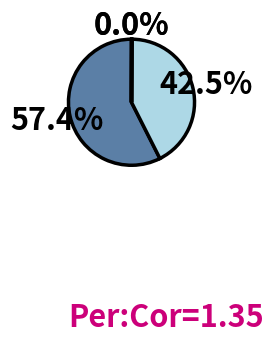

What is the majority slice?

MAPE